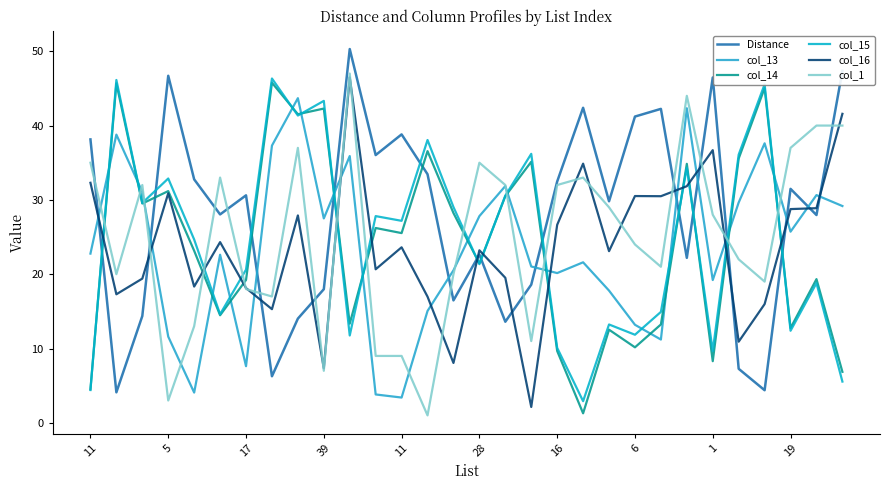

What is the sum of all col_16 values?

712.2